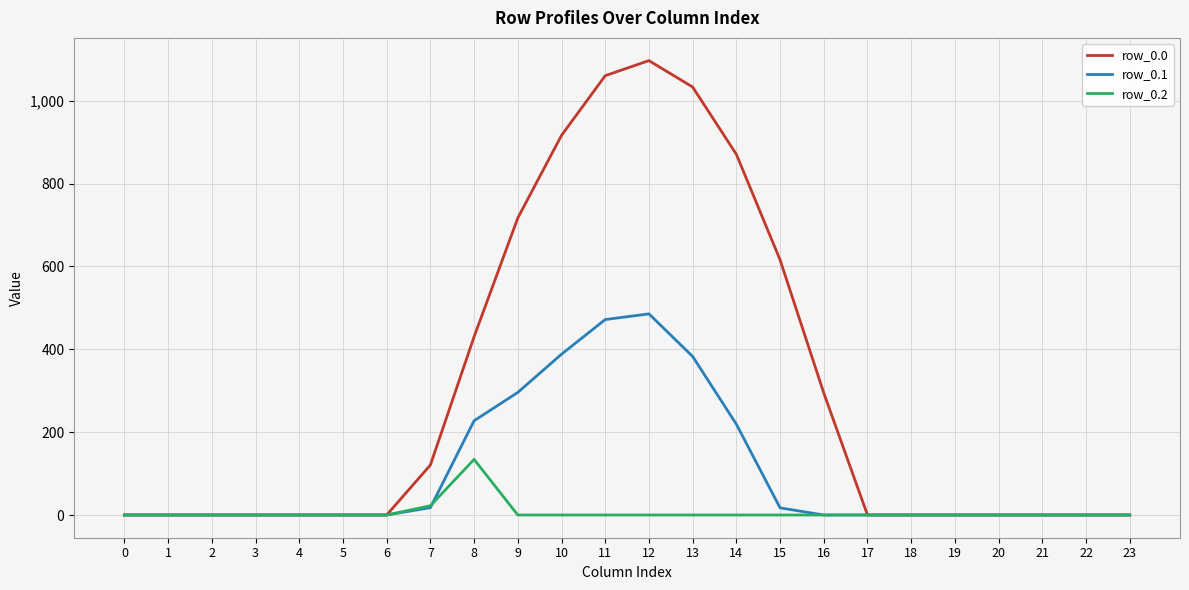

At which category is the sum across all series the highest?

12